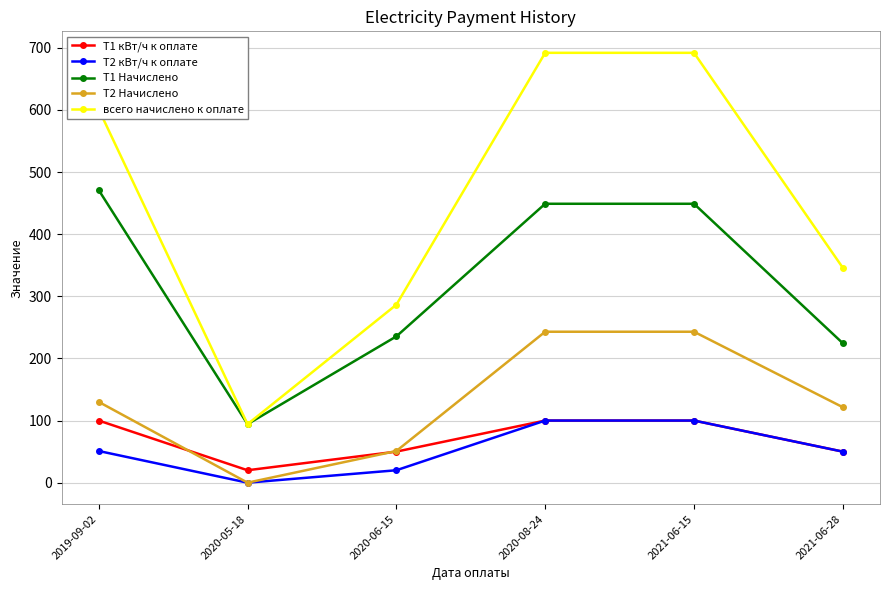

What is the difference between the second highest and minimum values in the T2 Начислено series?

243.0